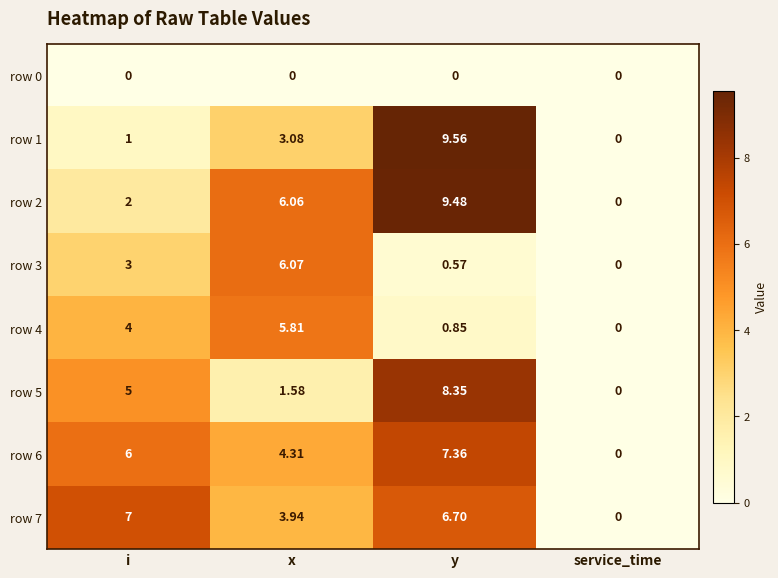

At which category is the sum across all series the highest?

y